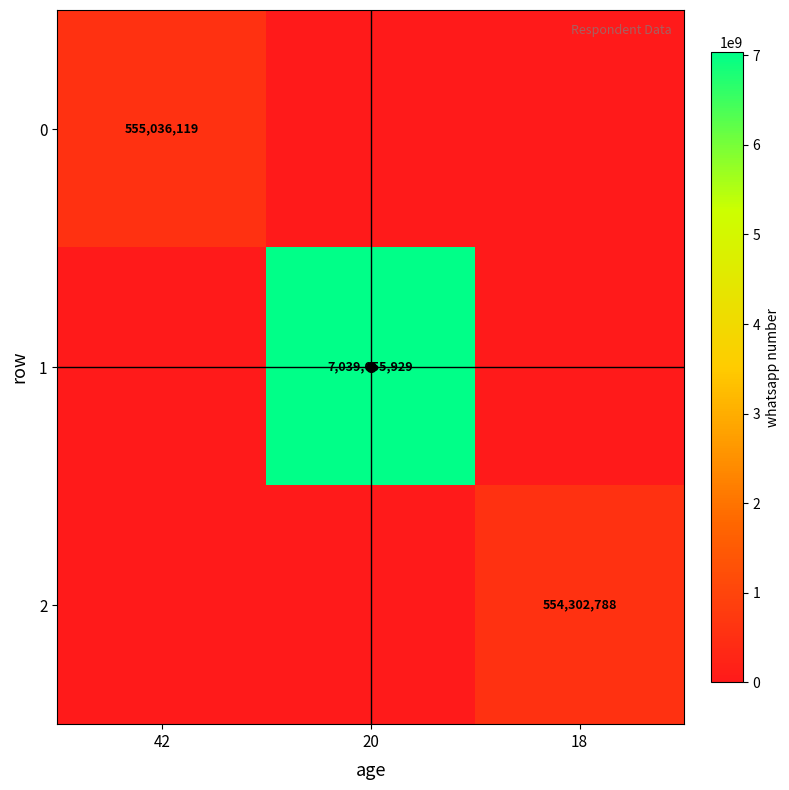

The value of 0 at 42 is 764814790. True or false?

False